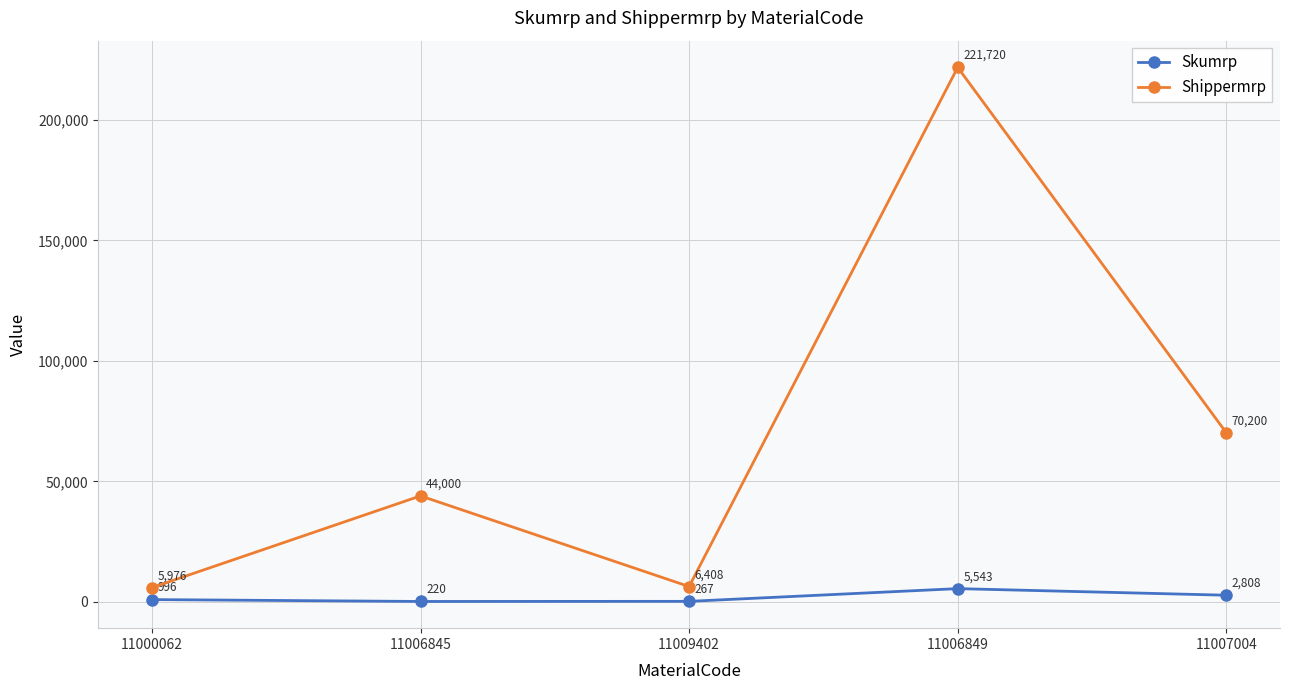

What is the average value of the Shippermrp series?

69661